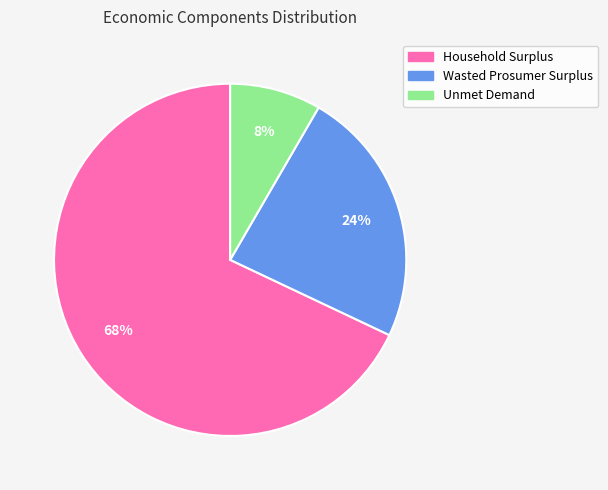

What percentage is the Household Surplus slice, to the nearest percent?

68%